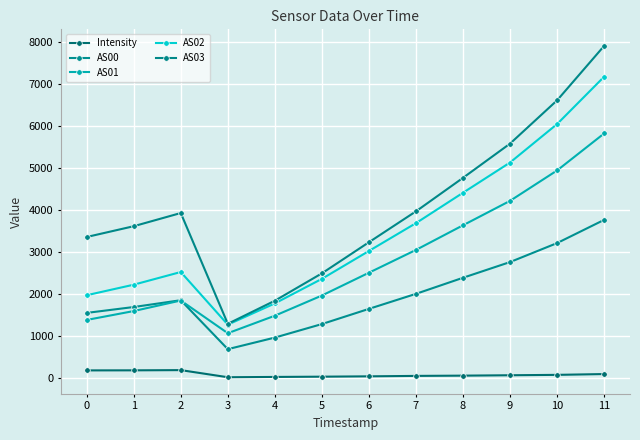

Which series changed the most between 2 and 3?

AS03